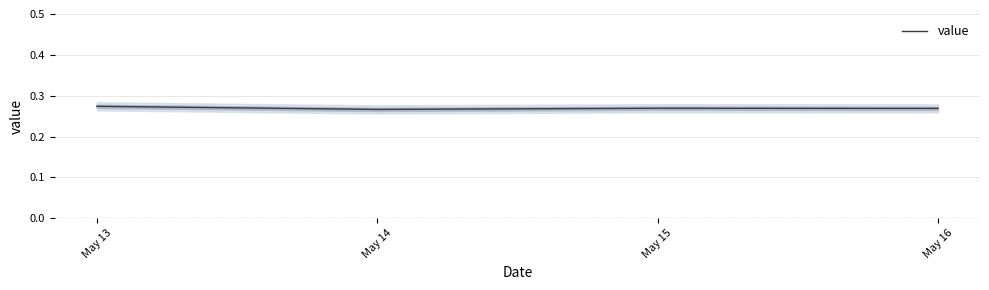

Where is the first local minimum?

May 14